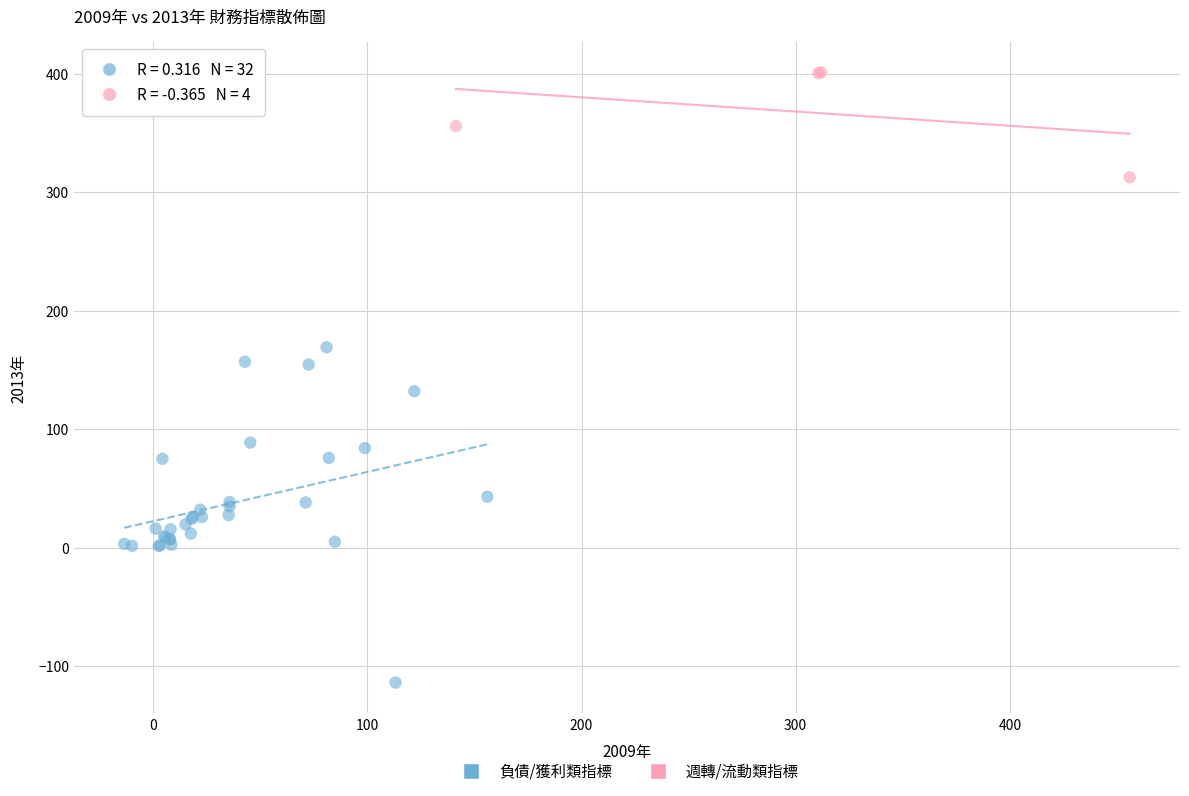

Which series has the largest Y range (max minus min)?

負債/獲利類指標